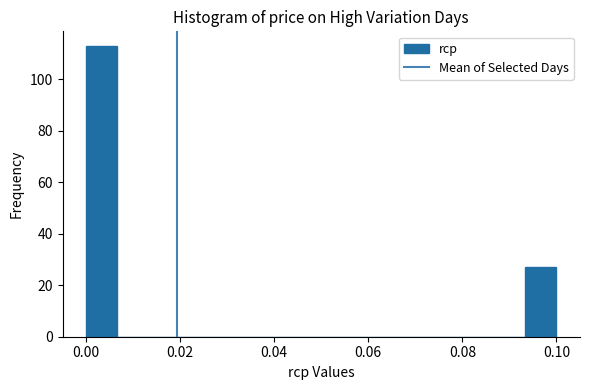

Read against the x-axis, roughly where is the centre of the tallest bar?

0.004